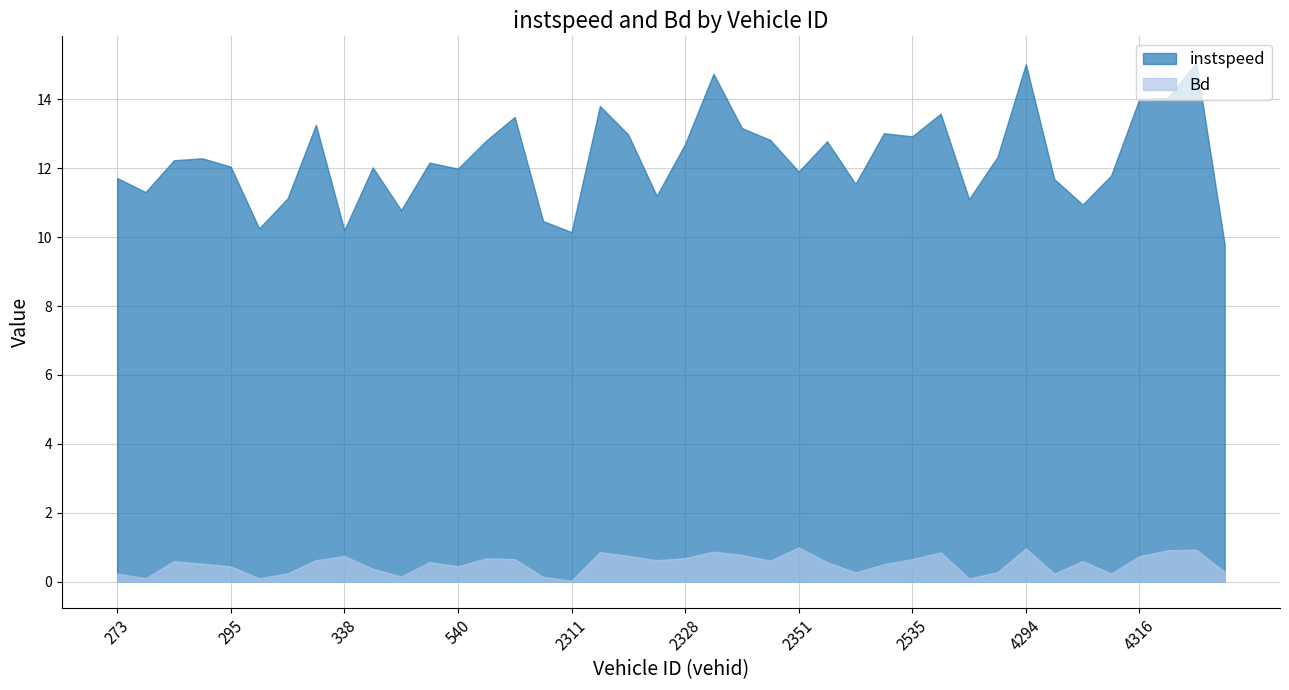

Reading left to right, list all the values displayed in this chart.

instspeed: 273.0=11.7	281.0=11.3	283.0=12.2	287.0=12.3	295.0=12.0	330.0=10.3	332.0=11.1	336.0=13.3	338.0=10.2	340.0=12.0	350.0=10.8	368.0=12.2	540.0=12.0	2293.0=12.8	2294.0=13.5	2302.0=10.5	2311.0=10.1	2316.0=13.8	2322.0=13.0	2325.0=11.2	2328.0=12.7	2331.0=14.7	2336.0=13.2	2346.0=12.8	2351.0=11.9	2361.0=12.8	2363.0=11.5	2369.0=13.0	2535.0=12.9	2553.0=13.6	4273.0=11.1	4290.0=12.3	4294.0=15.0	4297.0=11.7	4303.0=10.9	4307.0=11.8	4316.0=14.0	4320.0=14.0	4325.0=15.1	4332.0=9.8
Bd: 273.0=0.2	281.0=0.1	283.0=0.6	287.0=0.5	295.0=0.4	330.0=0.1	332.0=0.2	336.0=0.6	338.0=0.7	340.0=0.4	350.0=0.1	368.0=0.6	540.0=0.4	2293.0=0.7	2294.0=0.7	2302.0=0.1	2311.0=0.0	2316.0=0.9	2322.0=0.7	2325.0=0.6	2328.0=0.7	2331.0=0.9	2336.0=0.8	2346.0=0.6	2351.0=1.0	2361.0=0.6	2363.0=0.3	2369.0=0.5	2535.0=0.7	2553.0=0.9	4273.0=0.1	4290.0=0.3	4294.0=1.0	4297.0=0.2	4303.0=0.6	4307.0=0.2	4316.0=0.7	4320.0=0.9	4325.0=0.9	4332.0=0.3